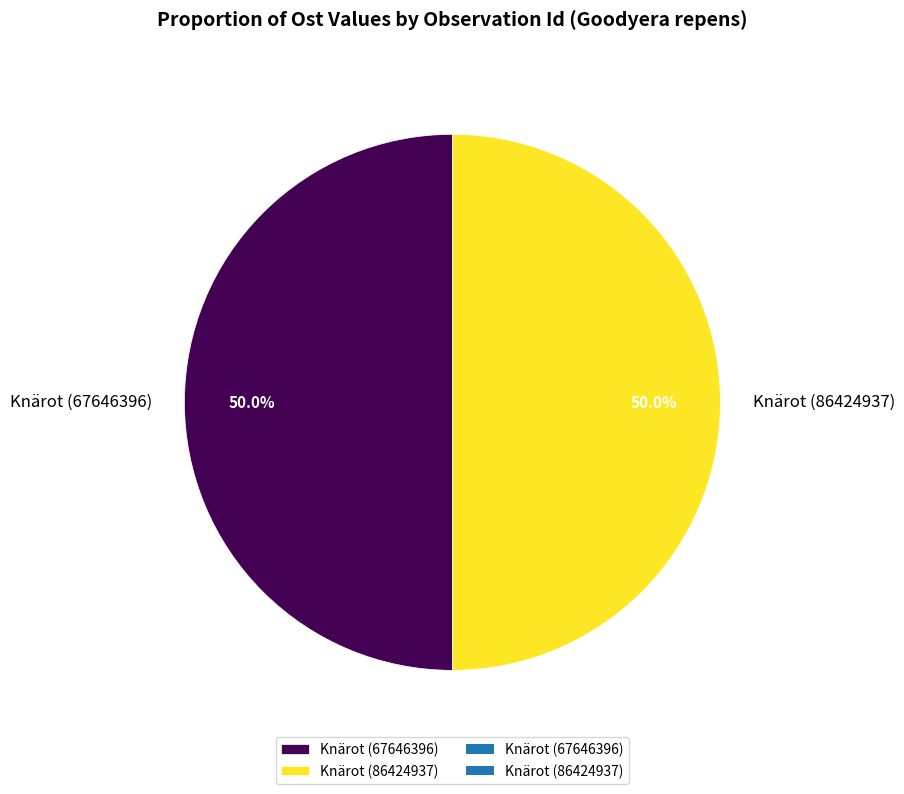

How many slices are in this pie chart?

2